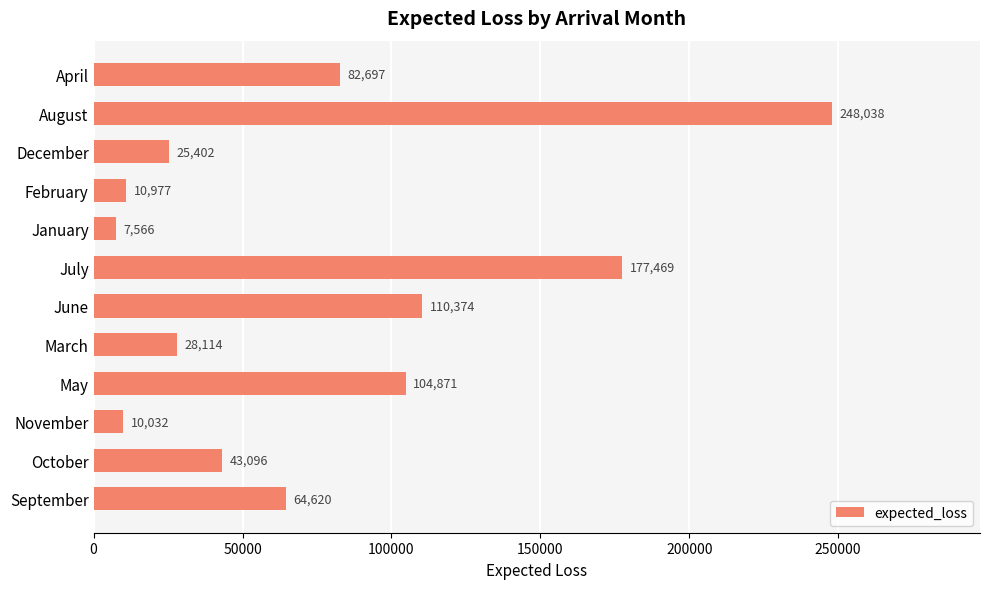

What is the value of the 1st bar from the top?

82697.3